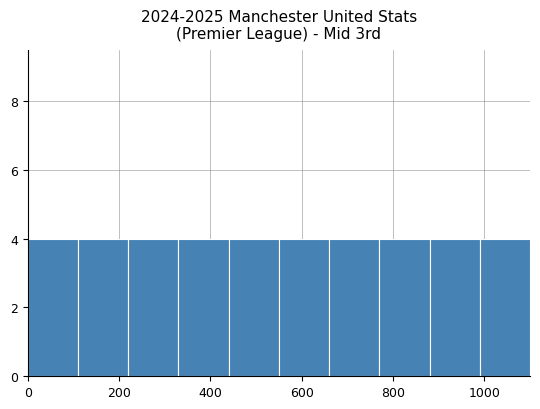

Reading left to right, transcribe this chart: for each bar, give the range it covers on the x-axis and its height. Neither the bar edges nor the heights are printed on the chart, so give them approximately, as read against the axes.

0 to 110: 4
110 to 220: 4
220 to 330: 4
330 to 440: 4
440 to 550: 4
550 to 660: 4
660 to 770: 4
770 to 880: 4
880 to 990: 4
990 to 1100: 4